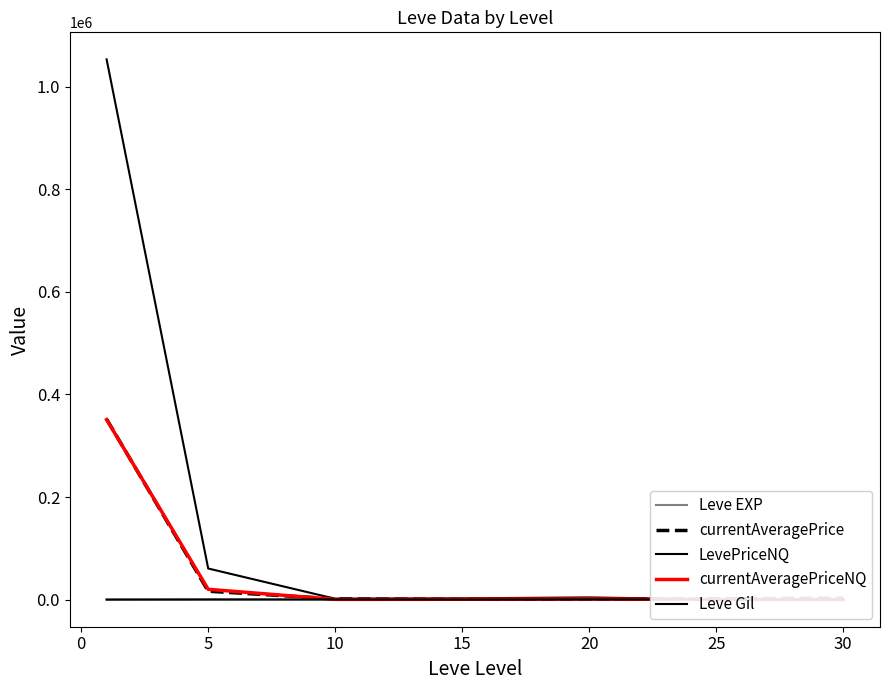

How many distinct data groups are displayed?

5